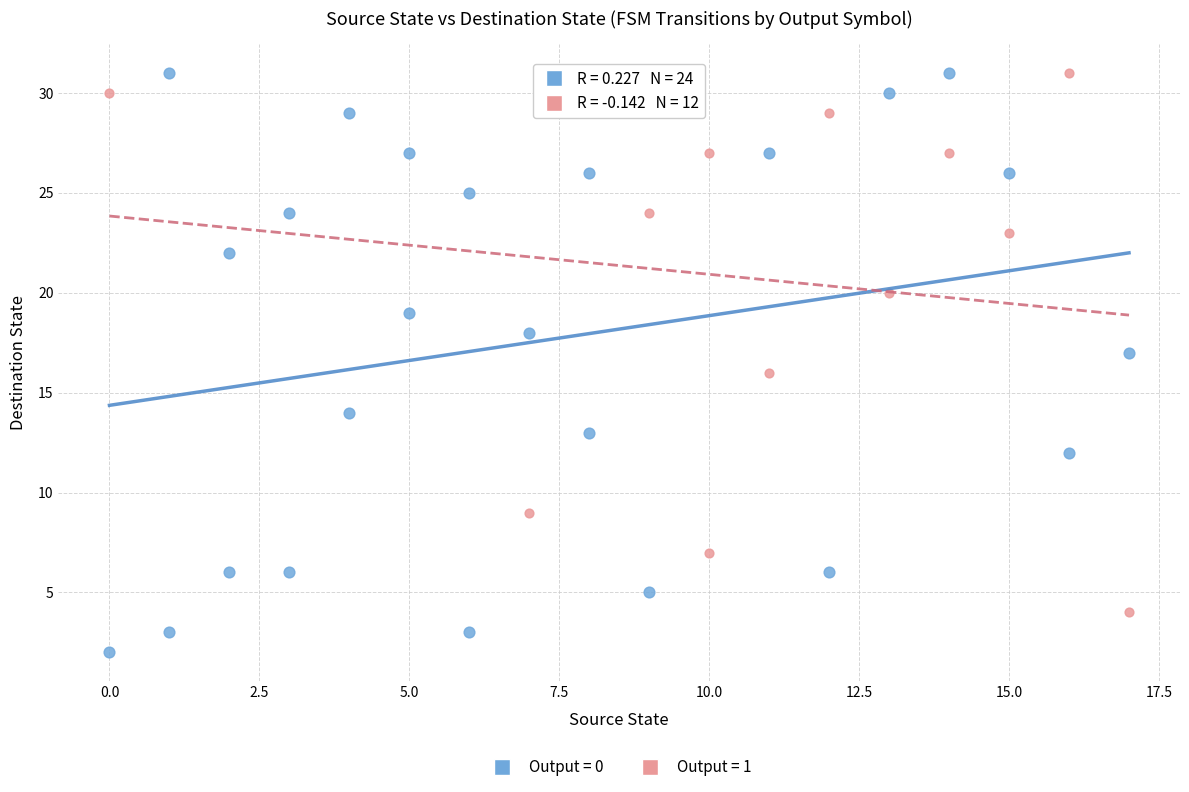

Which series contains the lowest Y value?

Output = 0